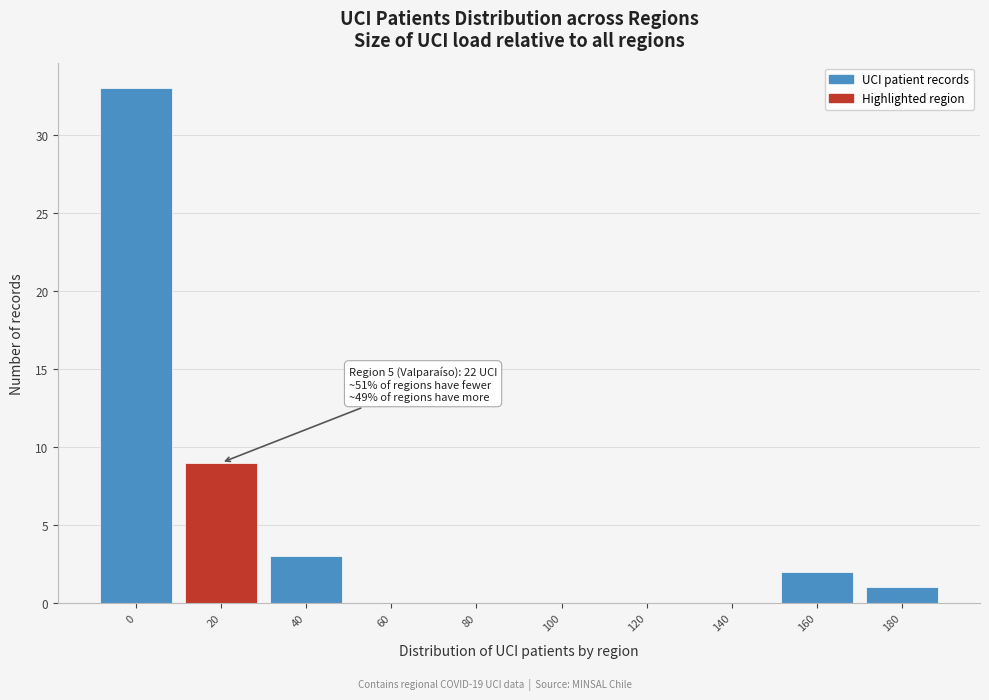

Reading right to left, extract all data points from this chart.

180=1	160=2	140=0	120=0	100=0	80=0	60=0	40=3	20=9	0=33